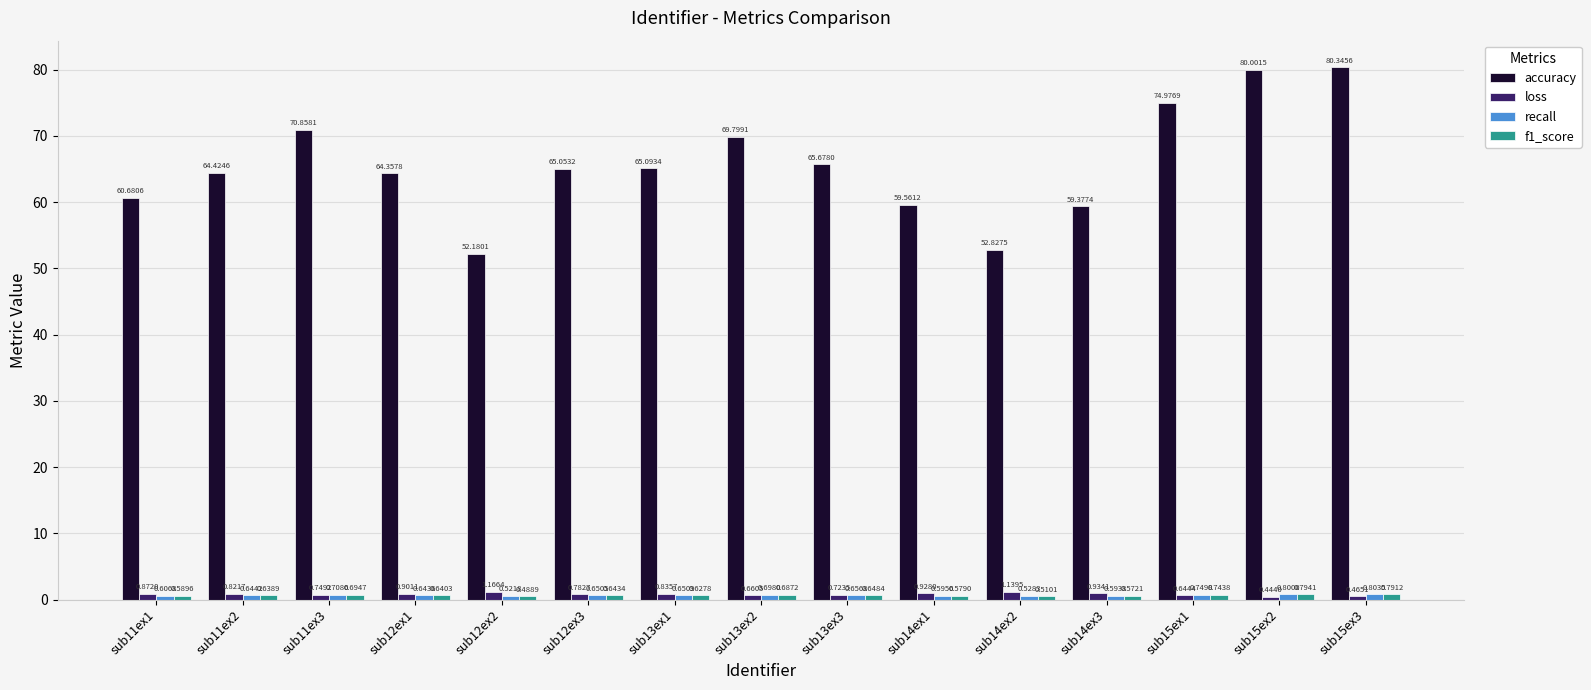

What is the difference between the accuracy values at sub14ex3 and sub15ex2?

20.6